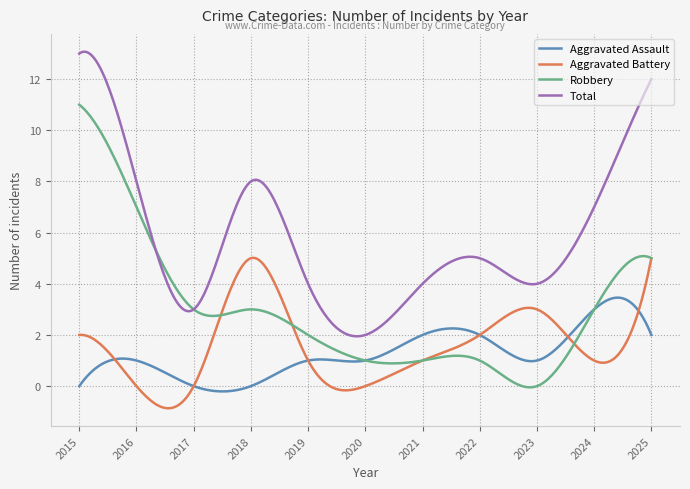

List the series in order of their peak value, highest first.

Total, Robbery, Aggravated Battery, Aggravated Assault